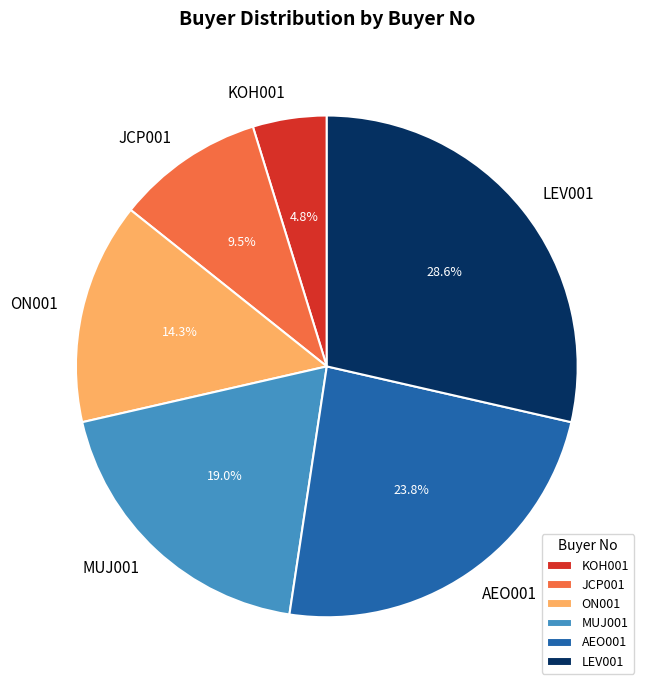

Is the sum of AEO001 and KOH001 greater than half?

No